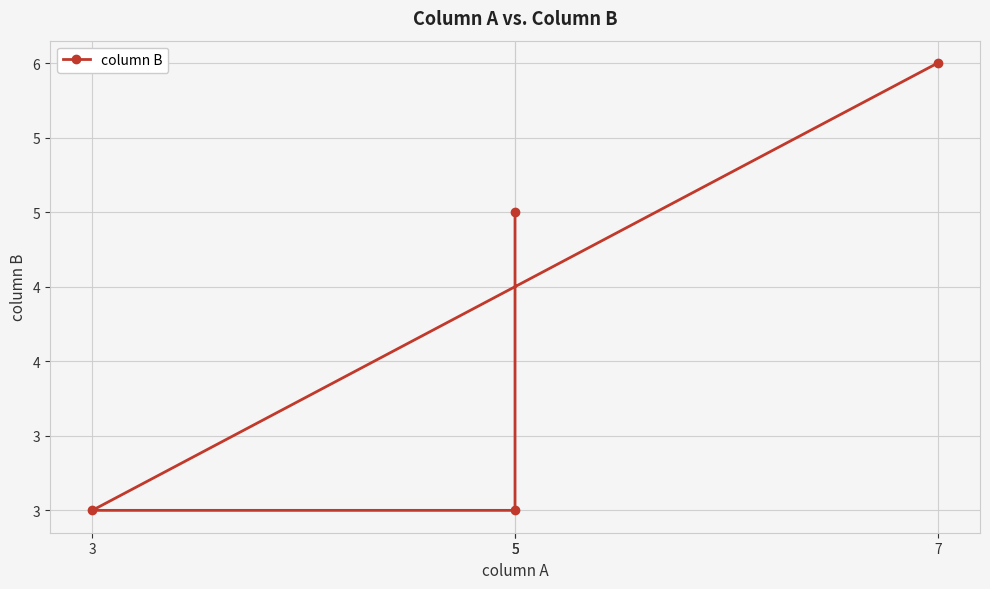

Between 3 and 5, which is larger?

3